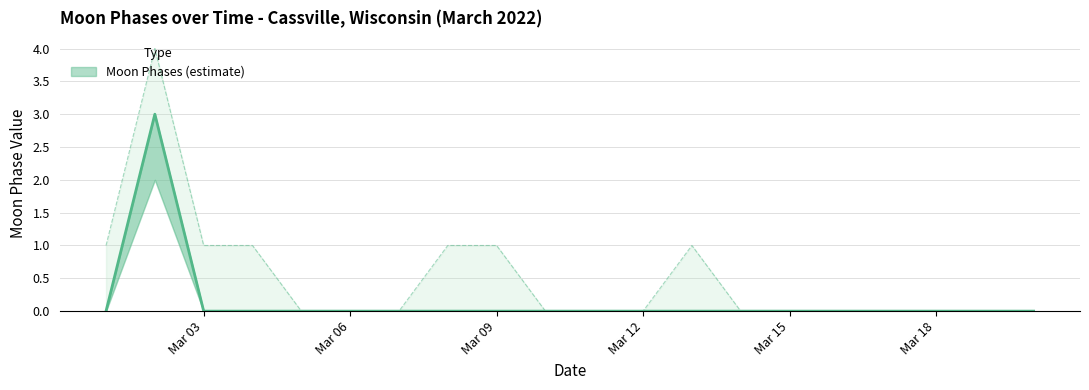

Reading left to right, extract all data points from this chart.

0	3	0	0	0	0	0	0	0	0	0	0	0	0	0	0	0	0	0	0